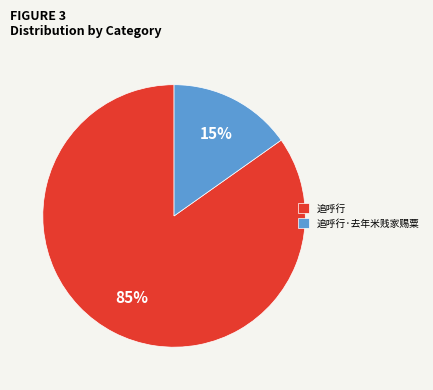

Is there any slice that represents more than half of the pie?

Yes